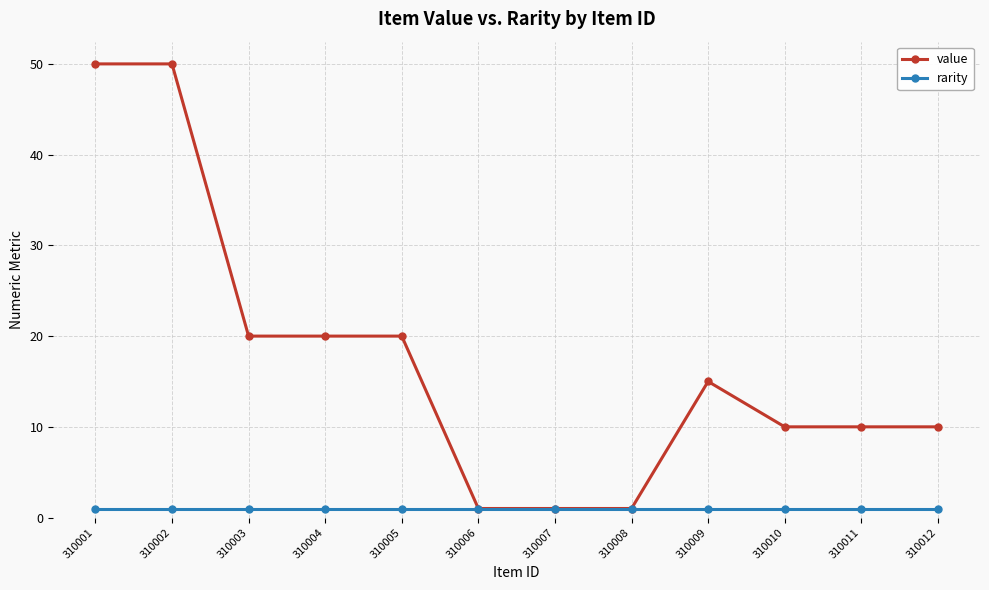

Reading left to right, transcribe all the data shown in this chart.

value: 310001=50	310002=50	310003=20	310004=20	310005=20	310006=1	310007=1	310008=1	310009=15	310010=10	310011=10	310012=10
rarity: 310001=1	310002=1	310003=1	310004=1	310005=1	310006=1	310007=1	310008=1	310009=1	310010=1	310011=1	310012=1